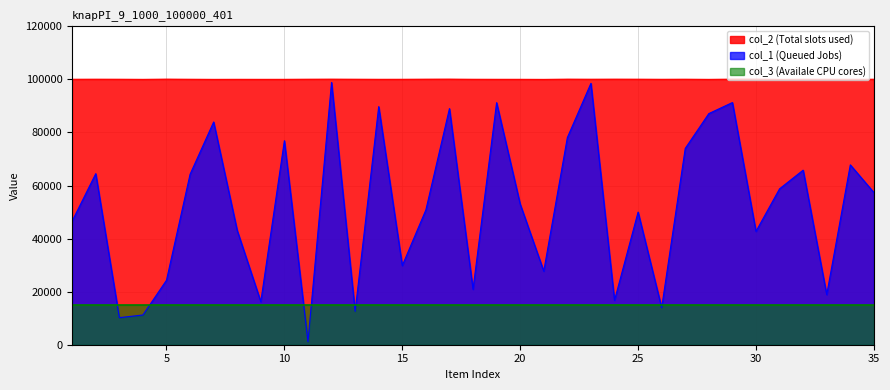

The col_1 series shows 46593 at 1. True or false?

True